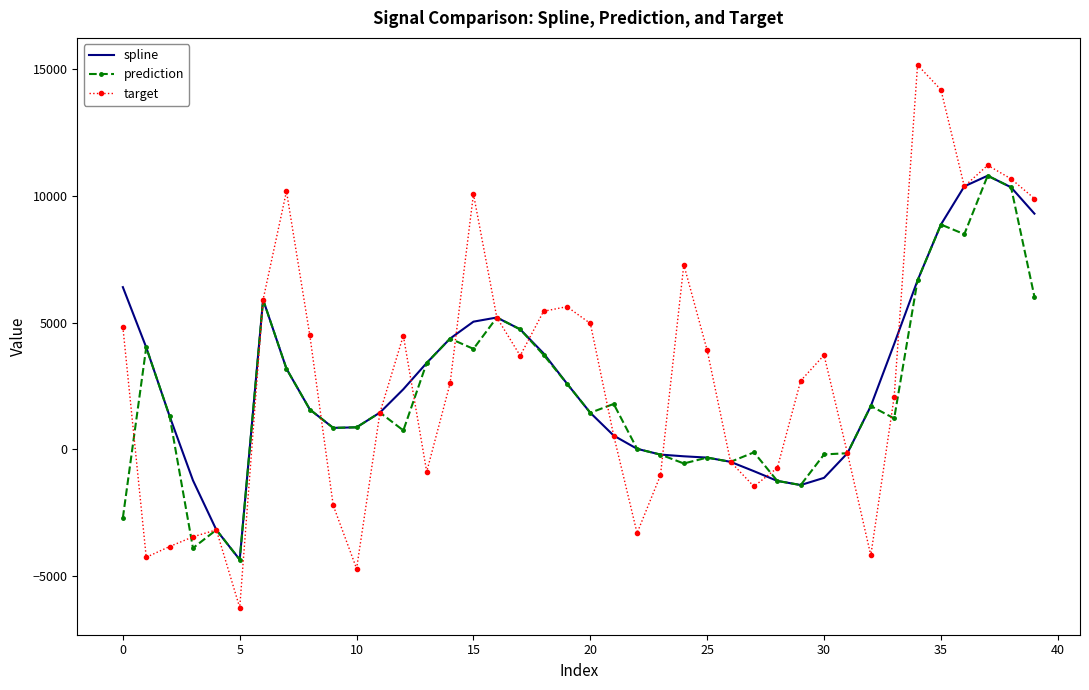

Which series has the largest range (max minus min)?

target